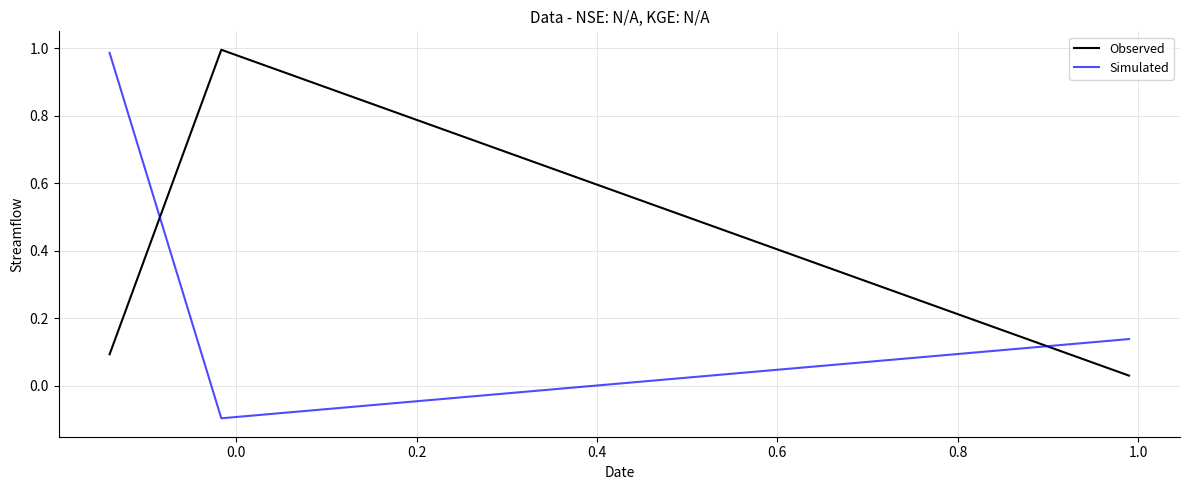

How many values in Simulated are above zero?

2